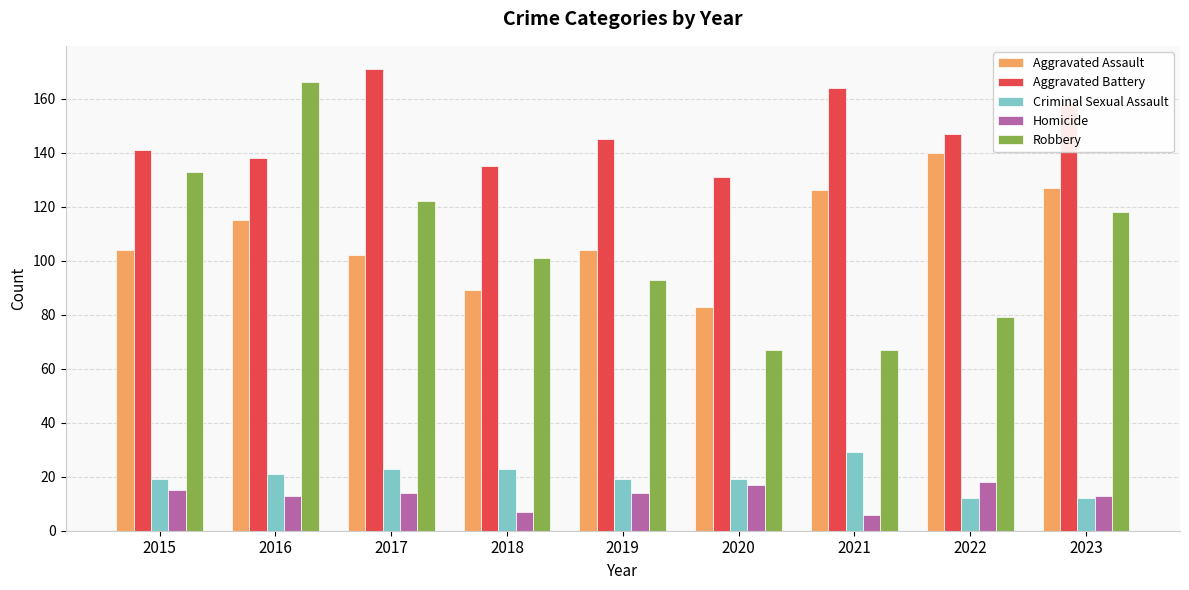

Which series has the largest total across all categories?

Aggravated Battery